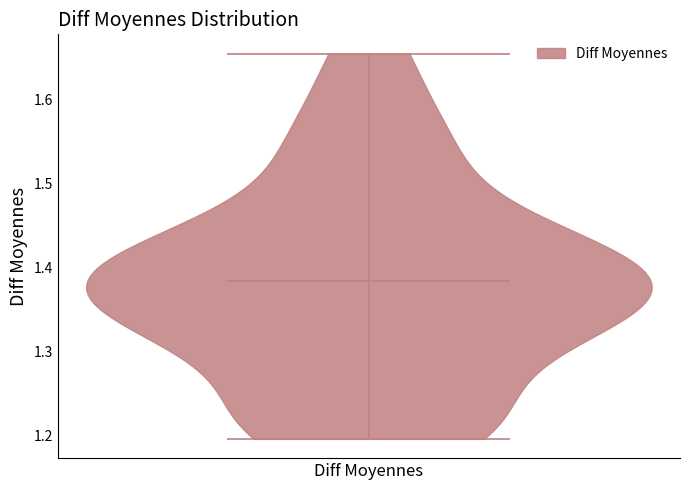

Where does the median line of the violin for Diff Moyennes sit on the y-axis? The values are not printed on the chart, so give them approximately, as read against the axis.

1.38